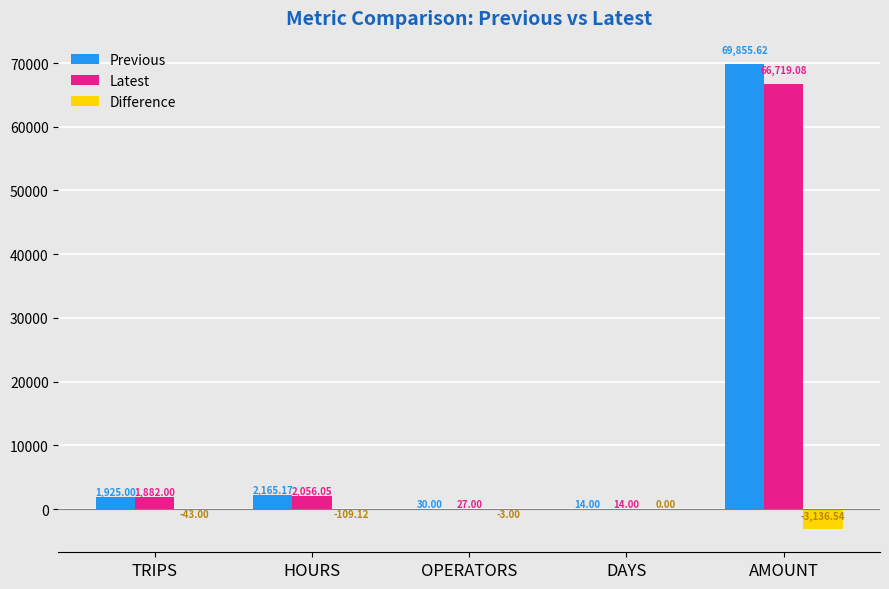

True or false: Difference has a value of -43.0 at TRIPS.

True